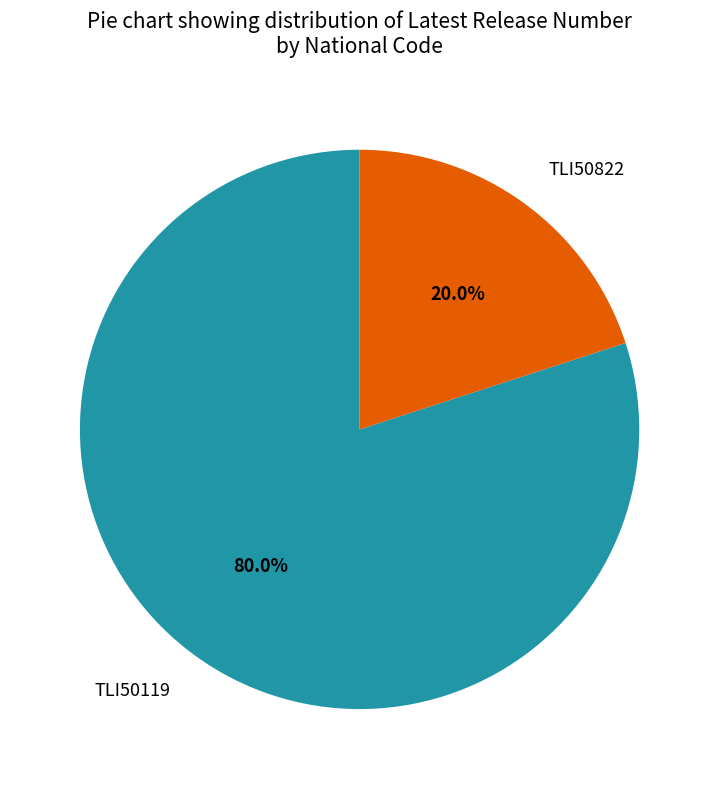

To the nearest percent, what is the difference between the largest and smallest slice percentages?

60%